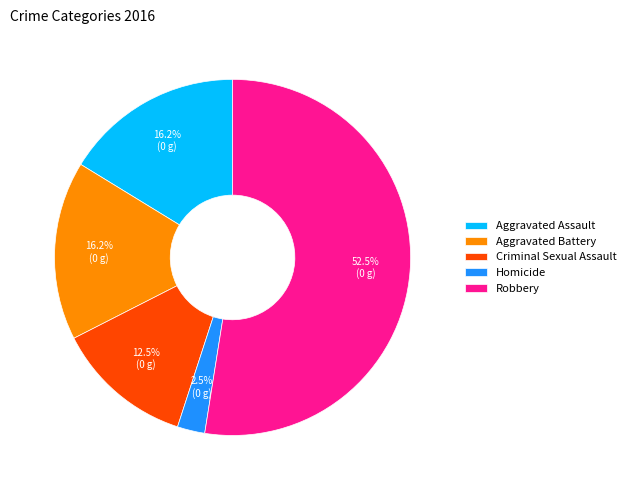

Which has a higher value, Aggravated Assault or Criminal Sexual Assault?

Aggravated Assault